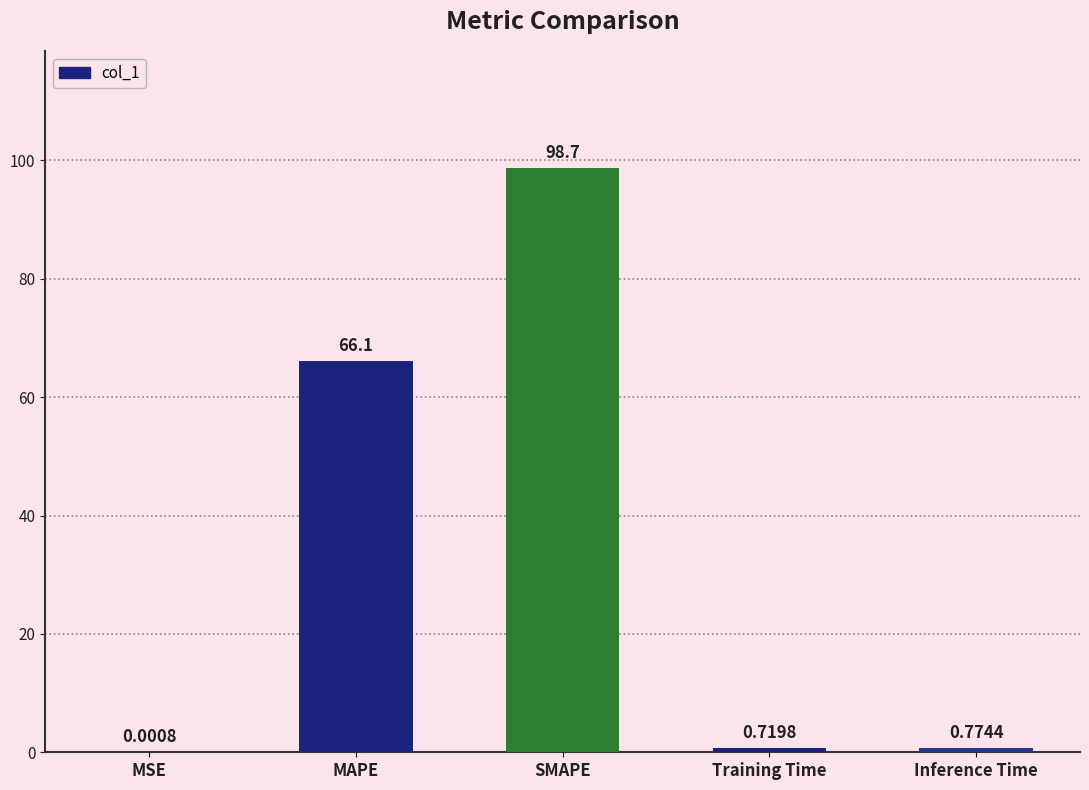

At which category does the chart reach its peak across all series?

SMAPE